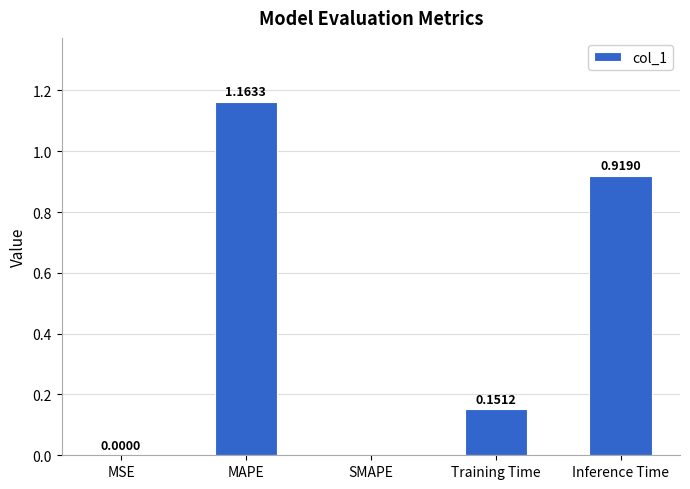

Which has a higher value, MSE or Inference Time?

Inference Time